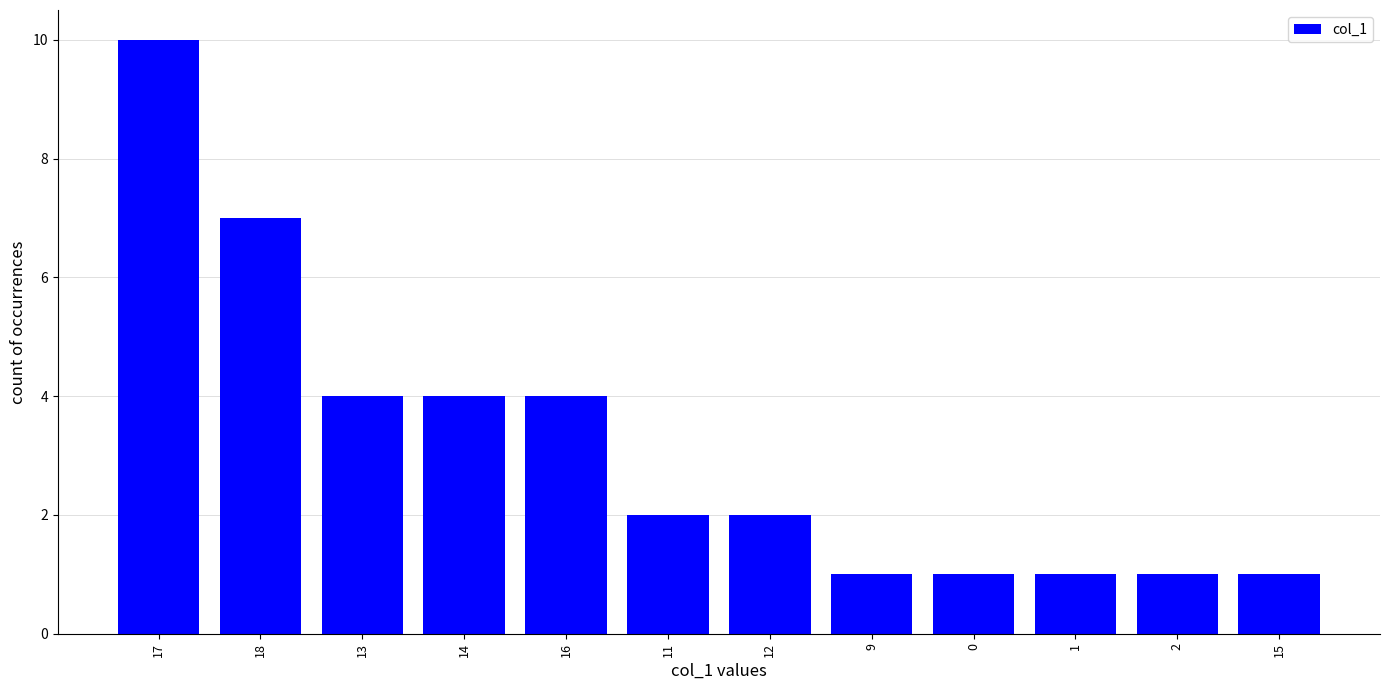

What is the greatest value displayed?

10